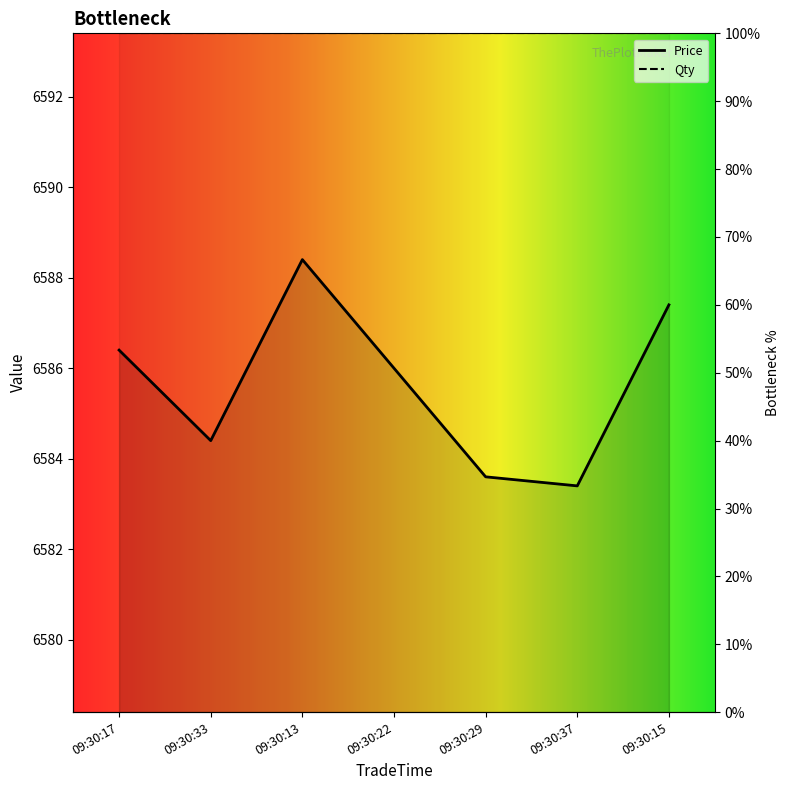

True or false: the data shows 6586.4 at 09:30:17.

True